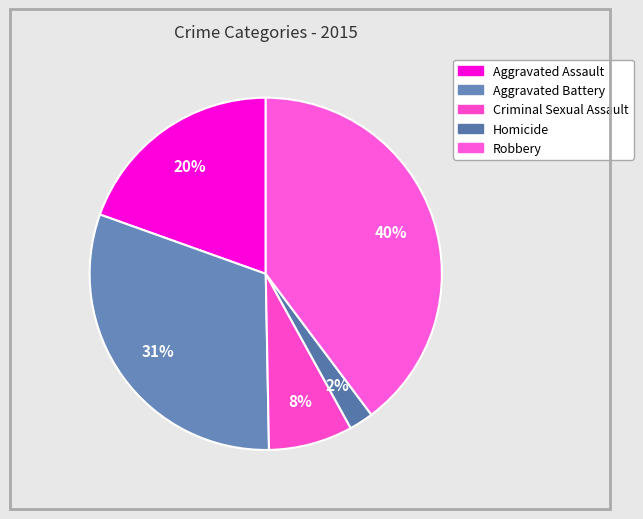

How many segments does this pie chart have?

5